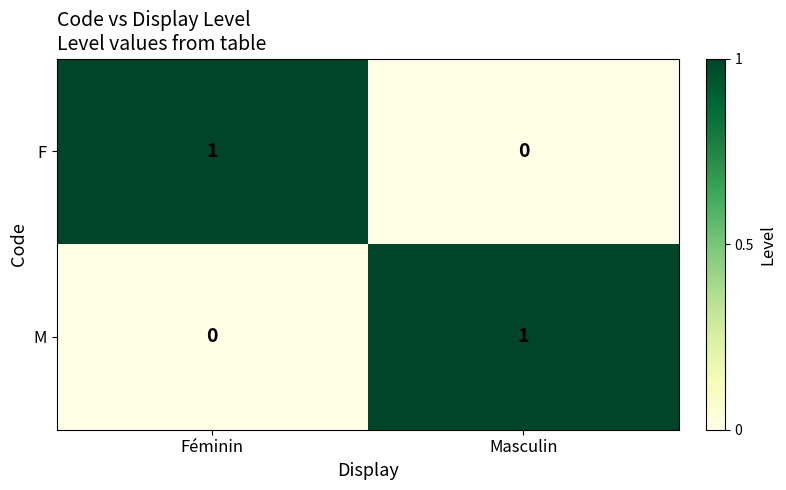

Which category has the highest value in the F series?

Féminin